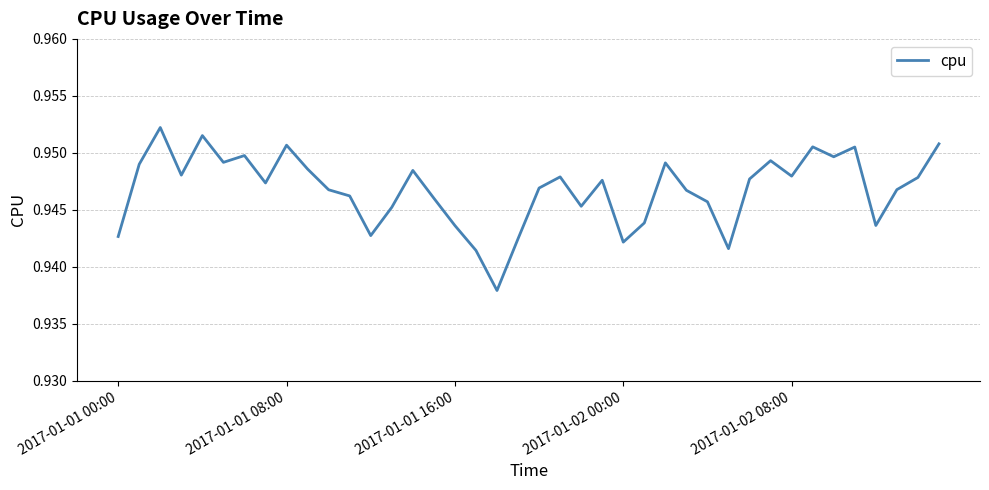

Reading right to left, what are all the values shown in this chart?

1.0	0.9	0.9	0.9	1.0	0.9	1.0	0.9	0.9	0.9	0.9	0.9	0.9	0.9	0.9	0.9	0.9	0.9	0.9	0.9	0.9	0.9	0.9	0.9	0.9	0.9	0.9	0.9	0.9	0.9	0.9	1.0	0.9	0.9	0.9	1.0	0.9	1.0	0.9	0.9